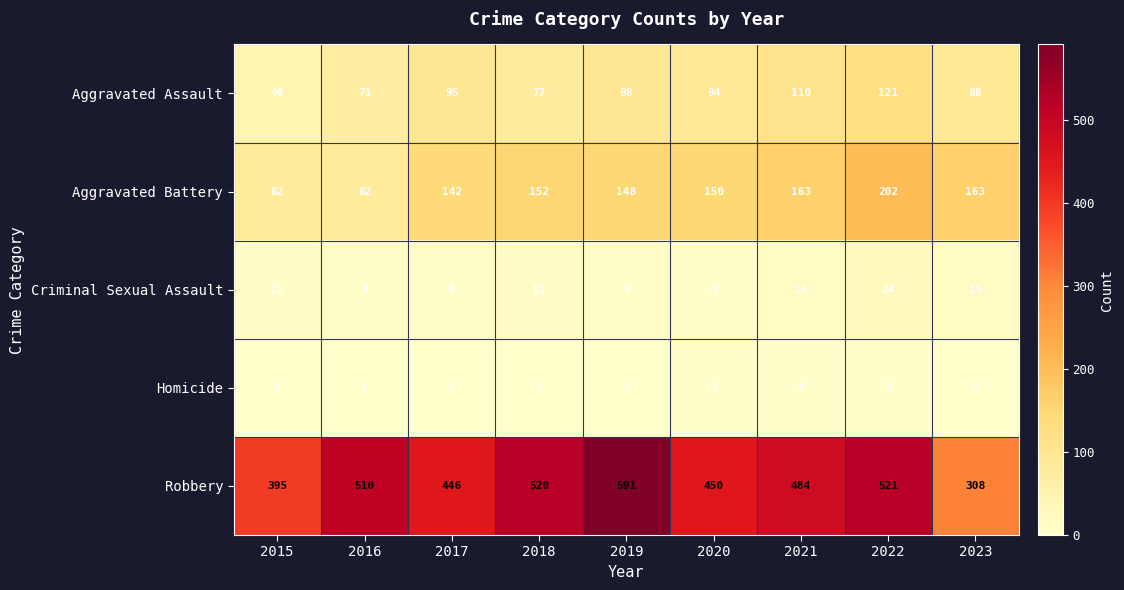

How many positive values does the Homicide series have?

8